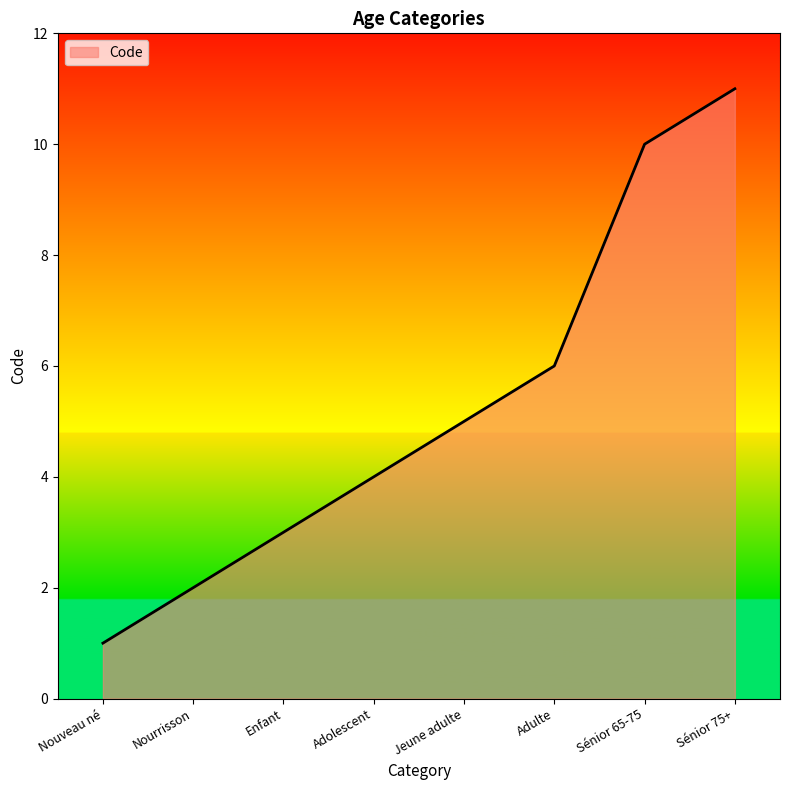

List the labels in order of value, smallest first.

Nouveau né, Nourrisson, Enfant, Adolescent, Jeune adulte, Adulte, Sénior 65-75, Sénior 75+